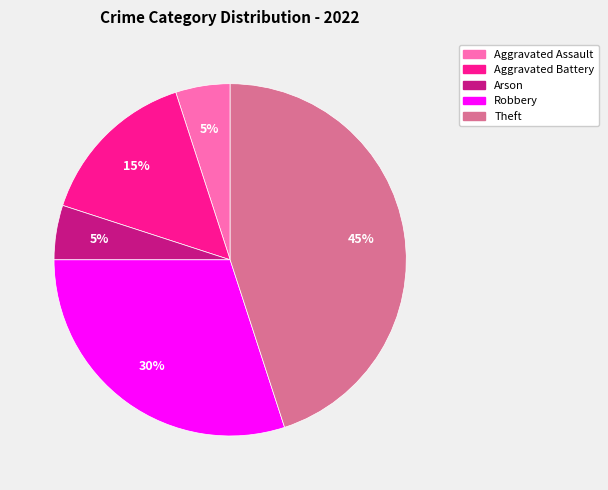

Between Arson and Aggravated Battery, which is larger?

Aggravated Battery